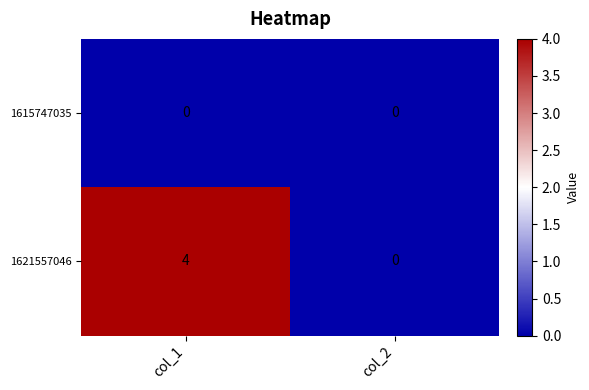

Reading left to right, list all the values displayed in this chart.

1615747035: 0	0
1621557046: 4	0